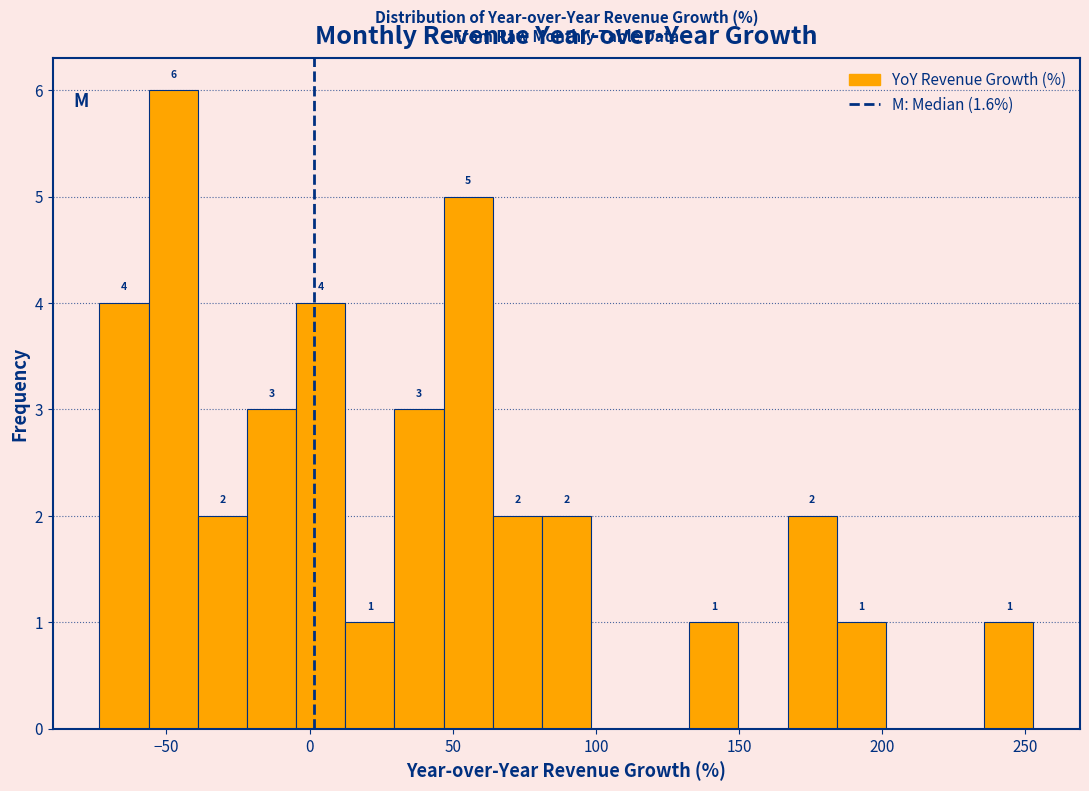

Read against the x-axis, roughly where is the centre of the tallest bar?

-50